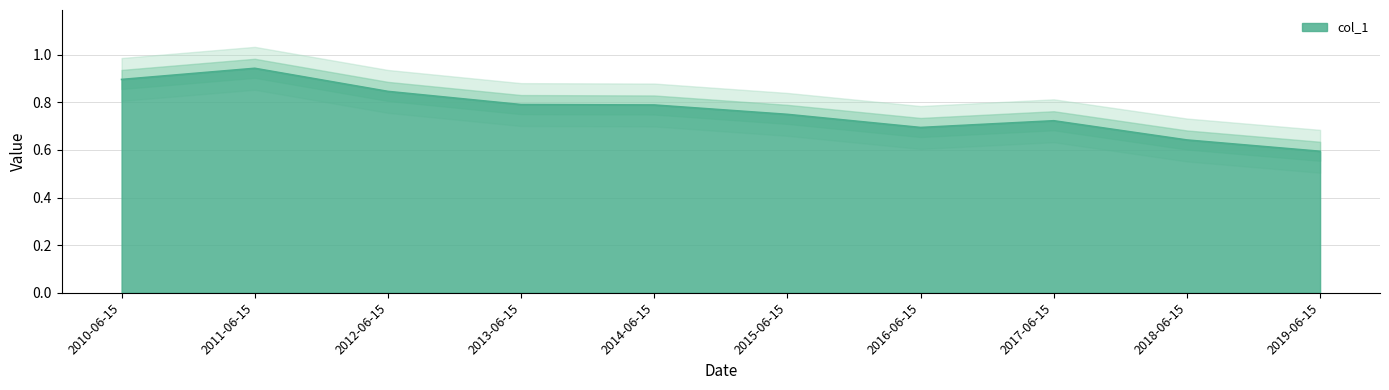

How many points are higher than both their immediate neighbors (excluding endpoints)?

2